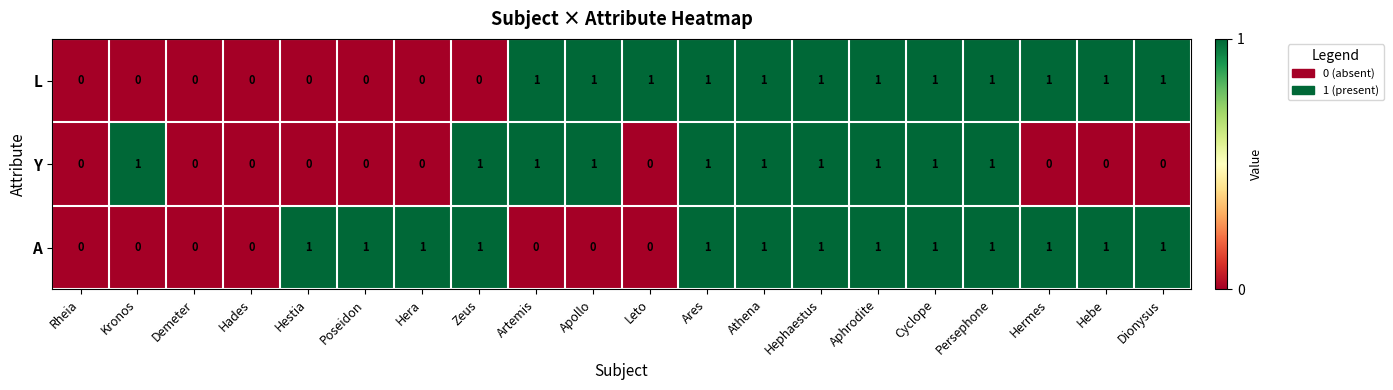

Rank the series by their average value, from highest to lowest.

A, L, Y